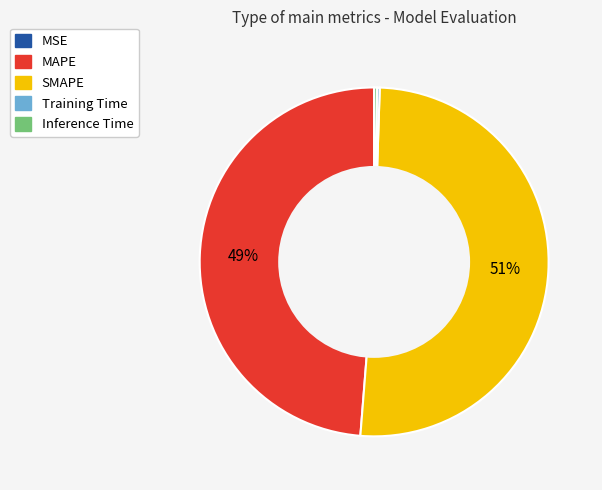

To the nearest percent, what is the difference between the largest and smallest slice percentages?

51%